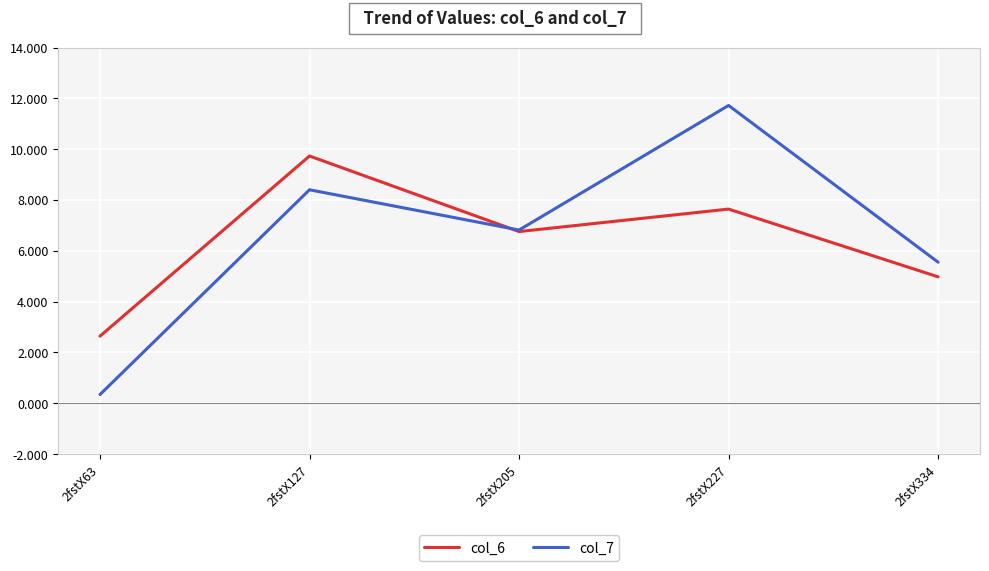

Is this an area chart (filled region under the line)?

No